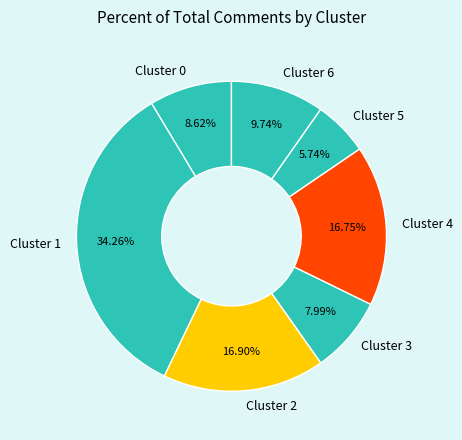

Do Cluster 0 and Cluster 3 together represent more than half of the pie?

No